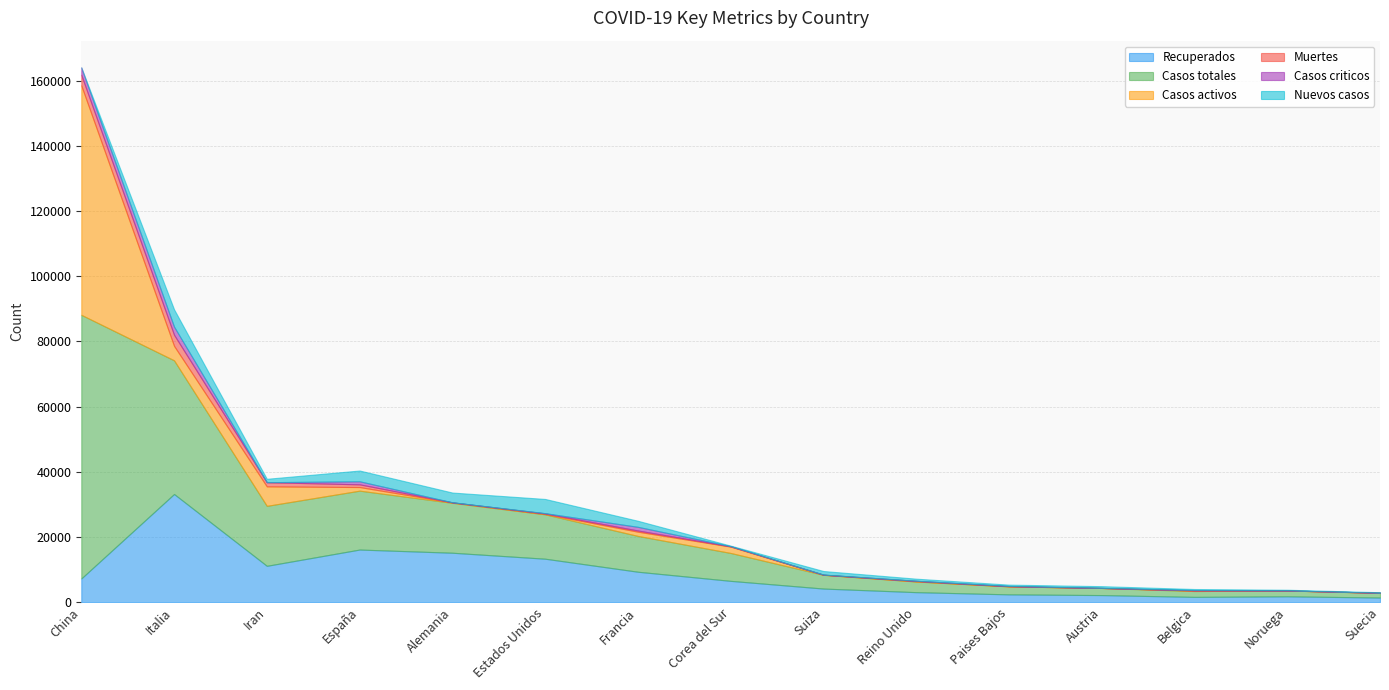

Does the chart have visible grid lines?

Yes